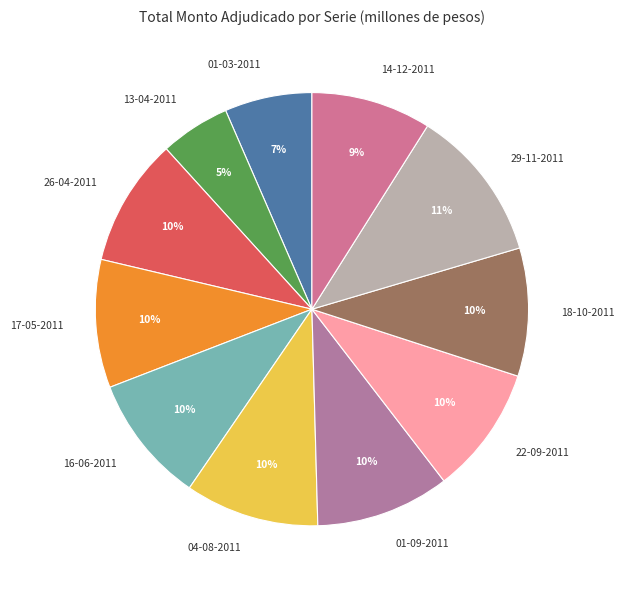

To the nearest percent, what percentage of the pie is 29-11-2011?

11%